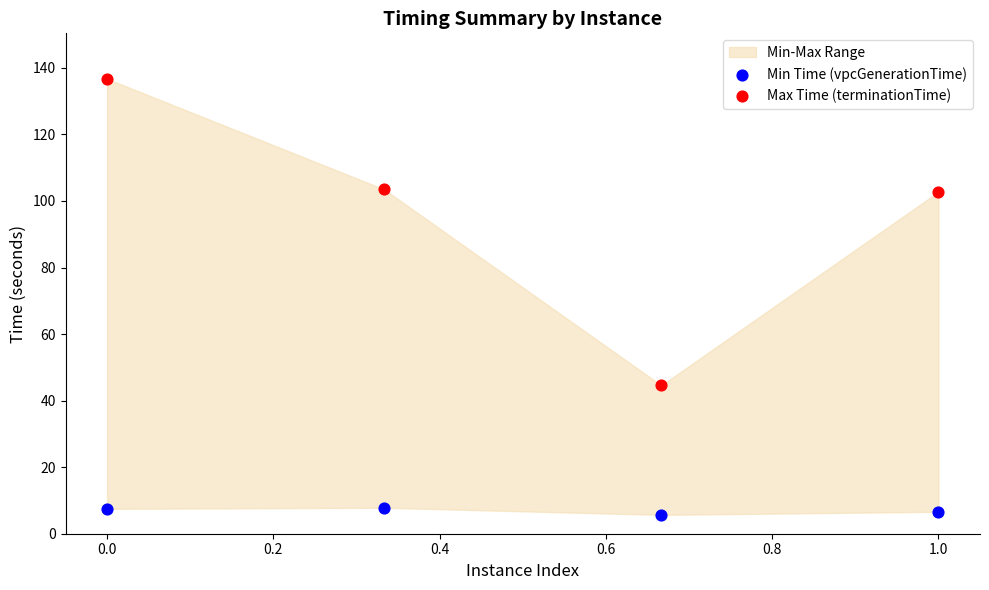

Which series reaches the maximum Y coordinate?

Max Time (terminationTime)